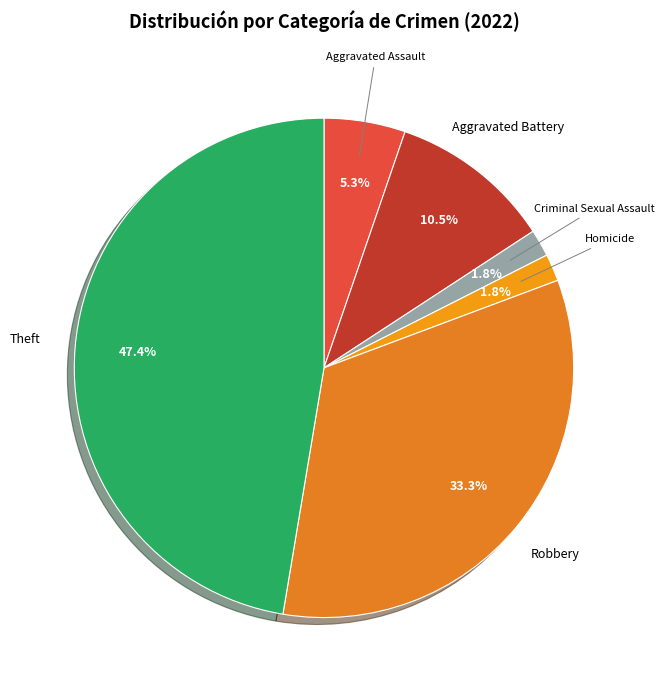

Does Aggravated Assault represent more than half of the total?

No